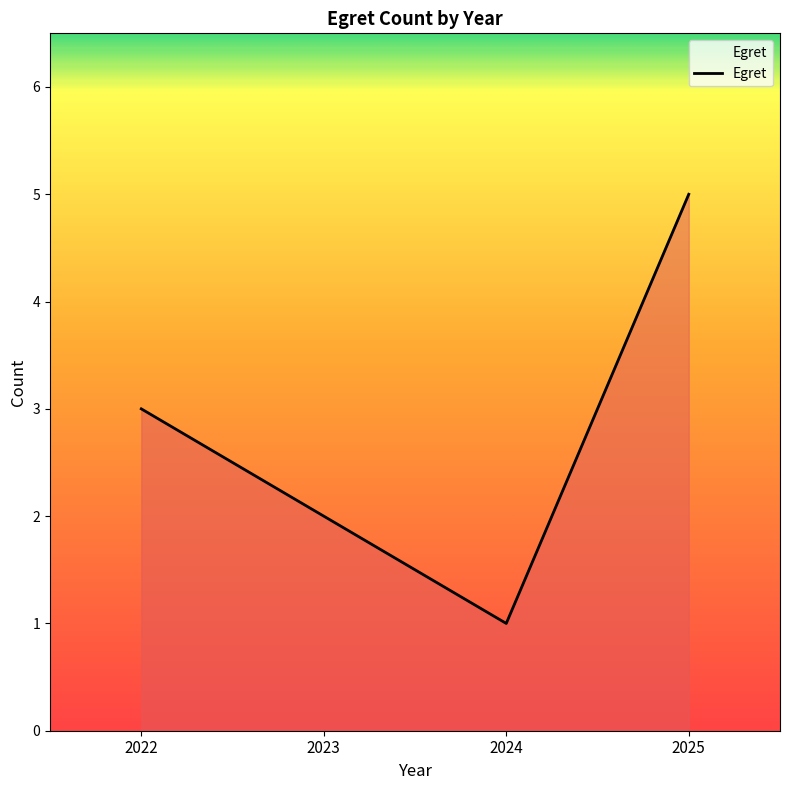

How many categories are shown in the chart?

4